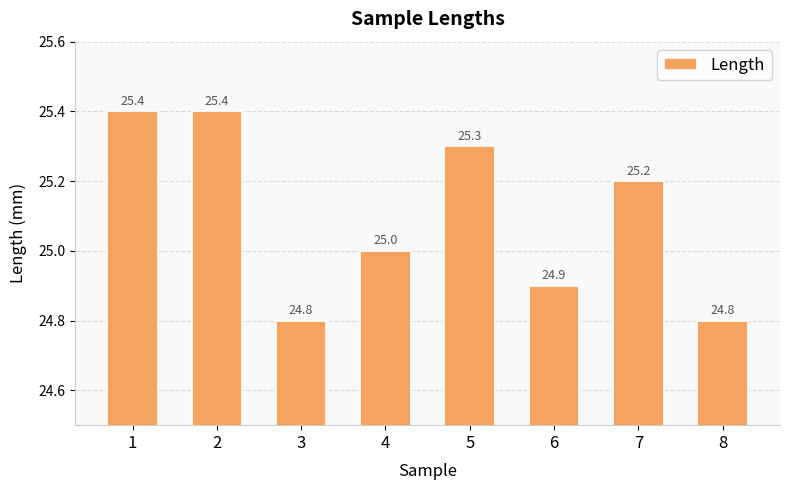

At which label is the value closest to 25?

4